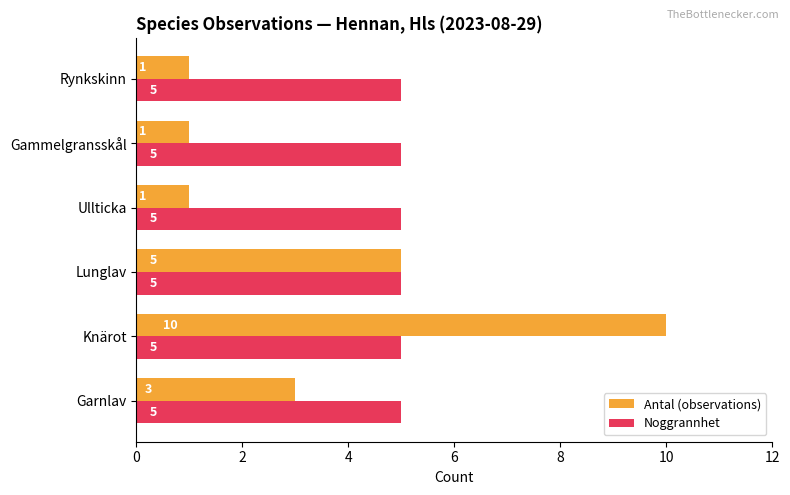

Which category has the highest value across all series?

Knärot